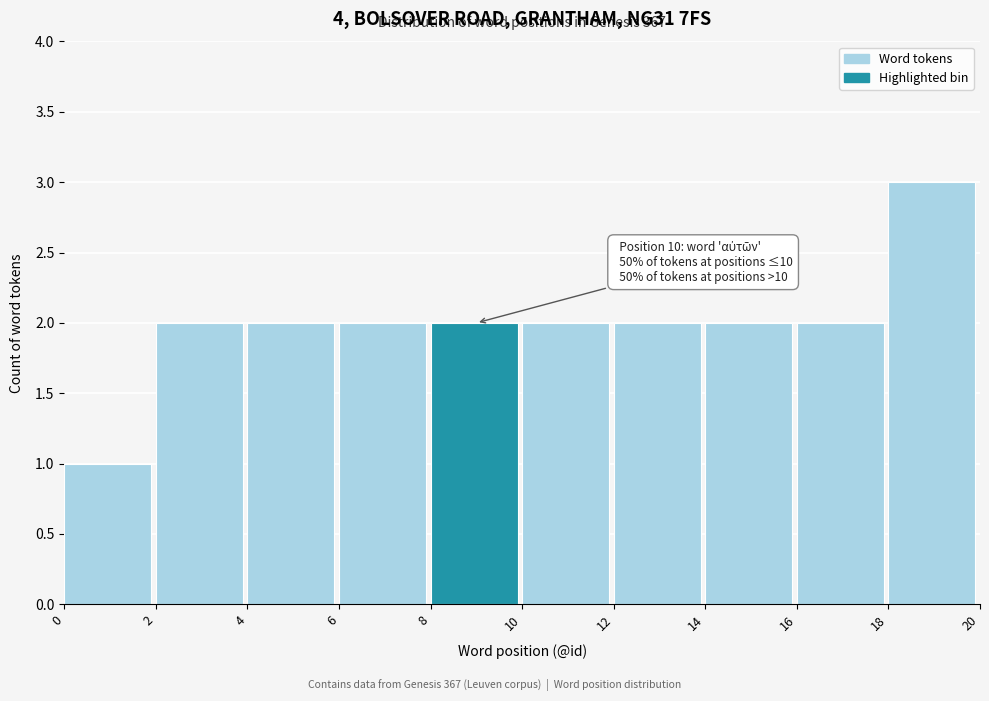

Which range on the x-axis has the tallest bar?

18 to 20